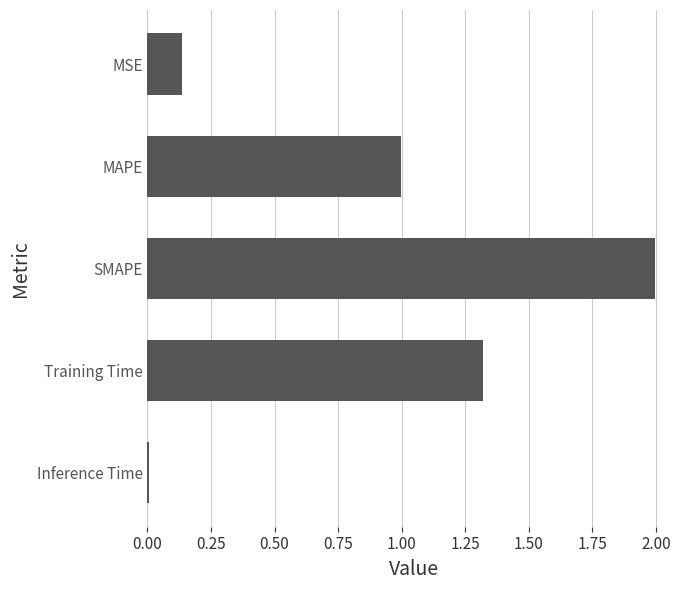

Which has a higher value, Inference Time or Training Time?

Training Time